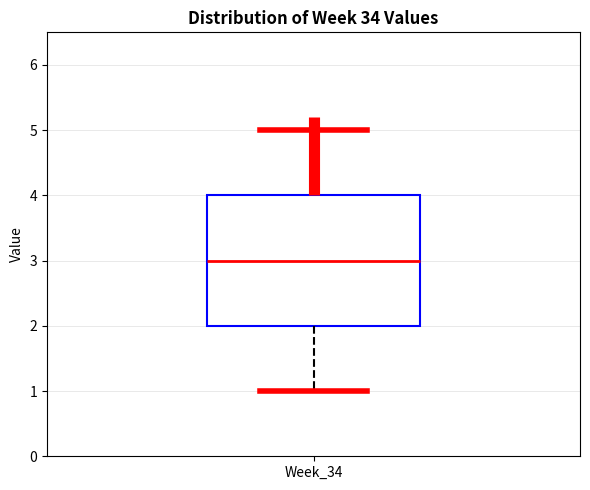

Read this box plot against the y-axis: the position of the median line, the range covered by the box, and the ends of both whiskers. The values are not printed on the chart, so give them approximately, as read against the axis.

median 3, box 2 to 4, whiskers 1 to 5